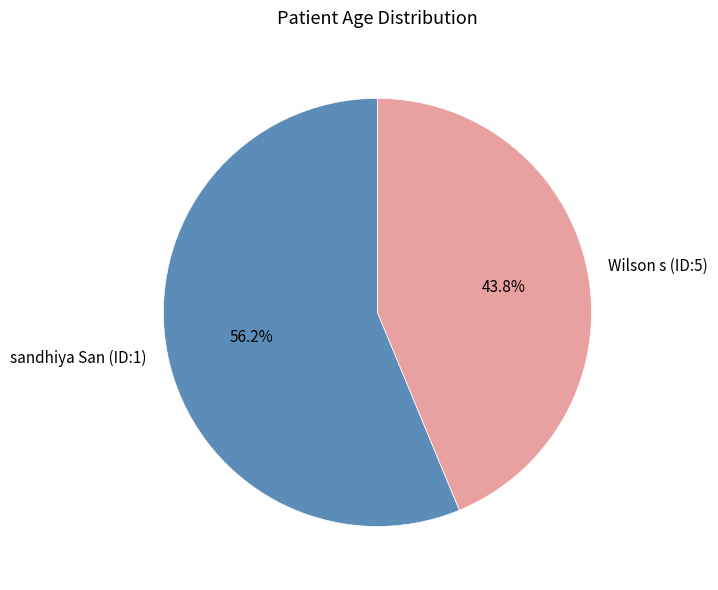

To the nearest percent, what percentage of the pie is sandhiya San (ID:1)?

56%